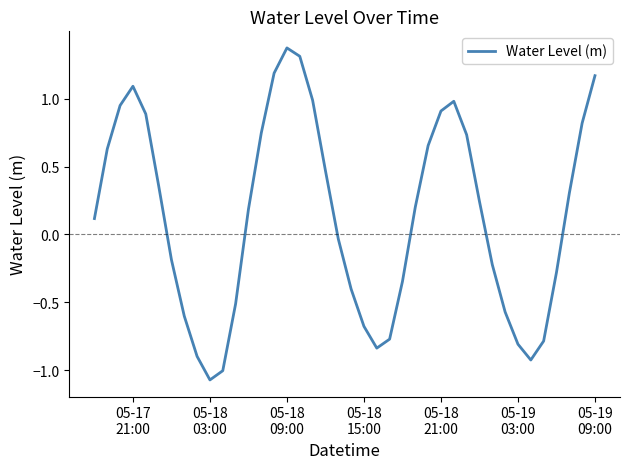

What is the maximum value shown in the chart?

1.4